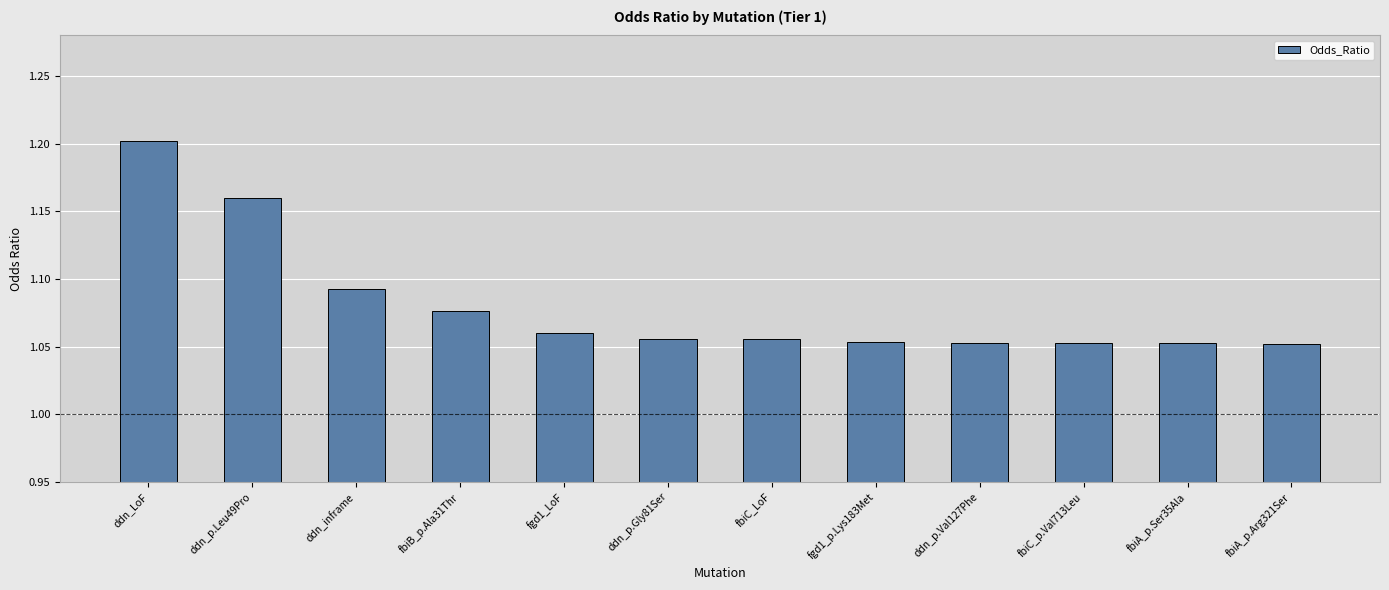

What is the label of the 3rd bar from the right?

fbiC_p.Val713Leu